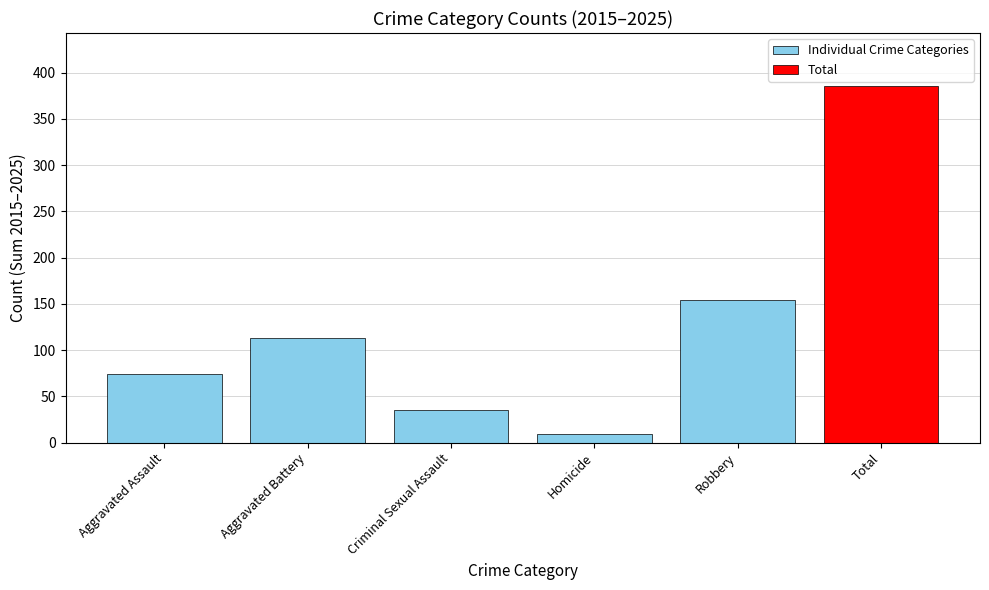

List the labels in order of value, smallest first.

Homicide, Criminal Sexual Assault, Aggravated Assault, Aggravated Battery, Robbery, Total